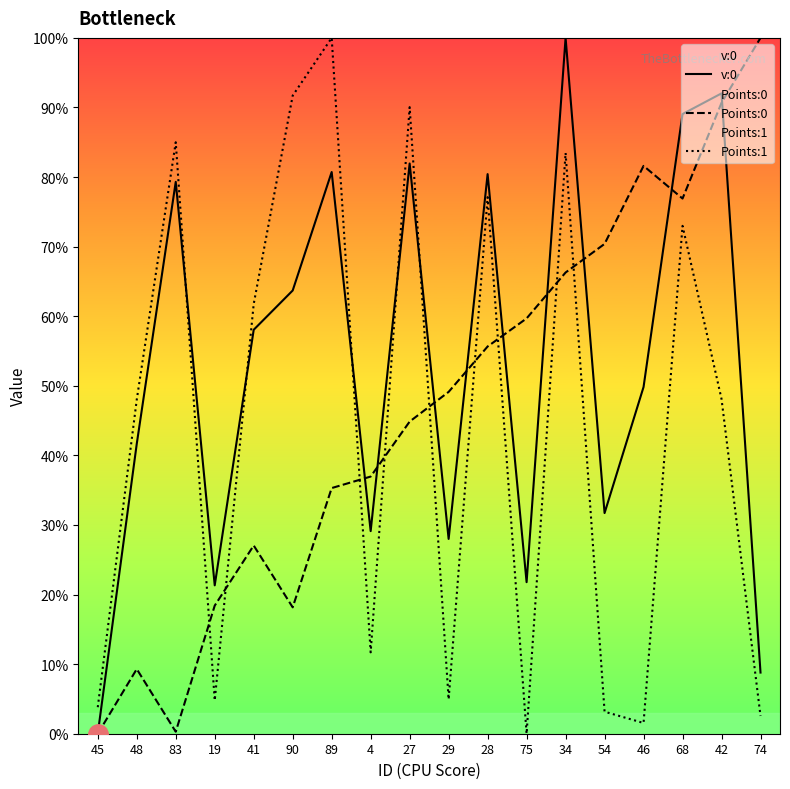

What is the difference between the Points:0 values at 19 and 27?

0.3